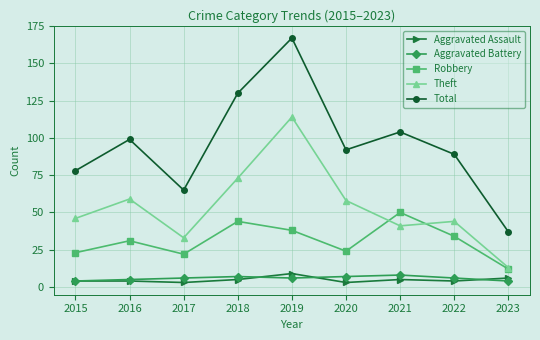

Where is the first local minimum for Theft?

2017